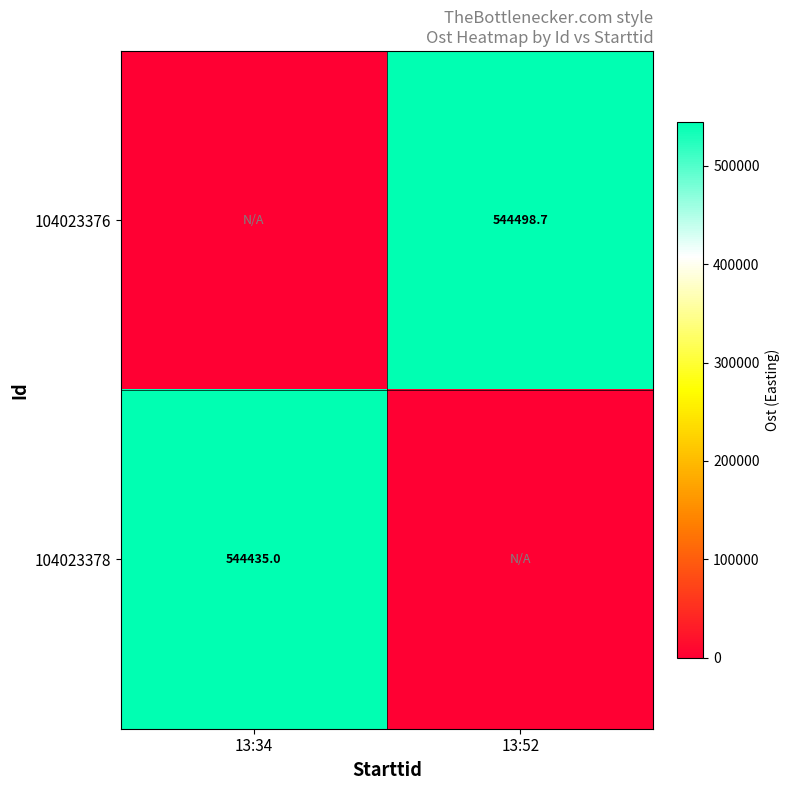

True or false: 104023376 has a value of 783068.5 at 13:52.

False